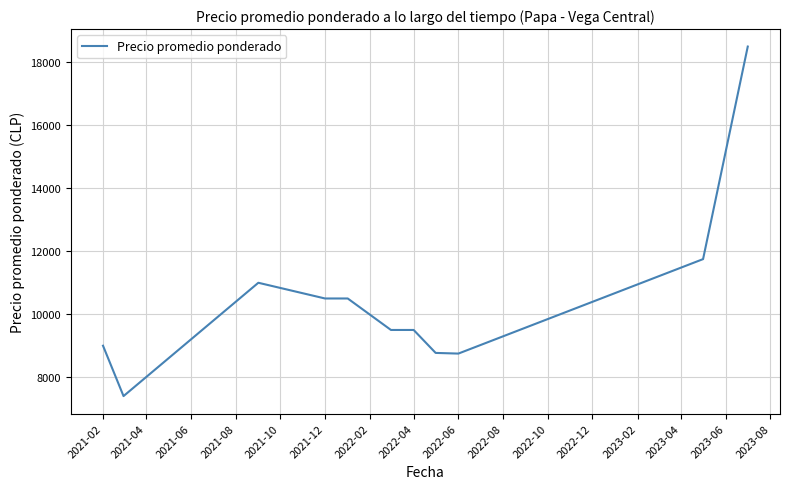

What is the maximum value shown in the chart?

18500.0